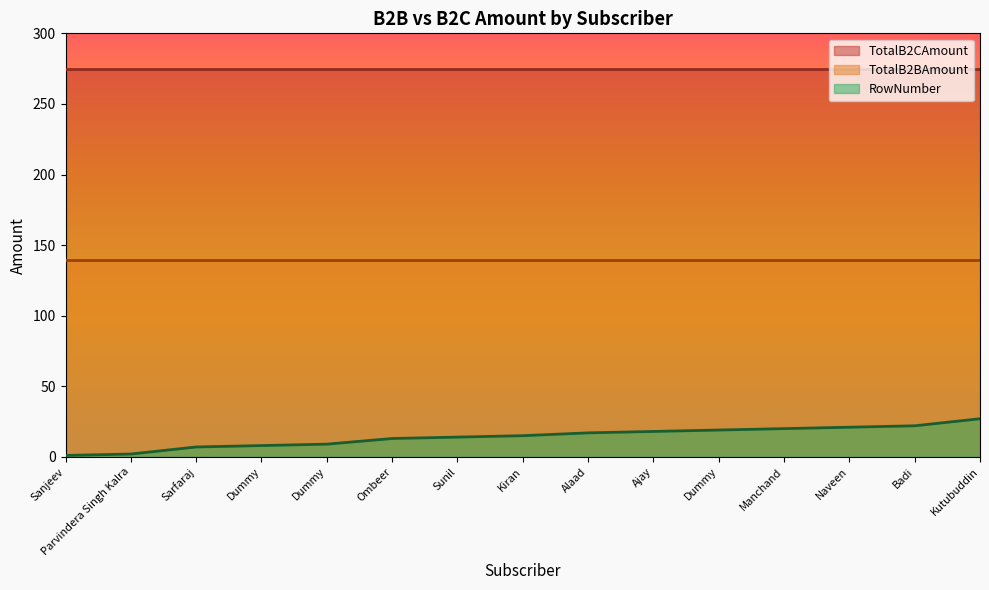

Count the number of data series in this chart.

3